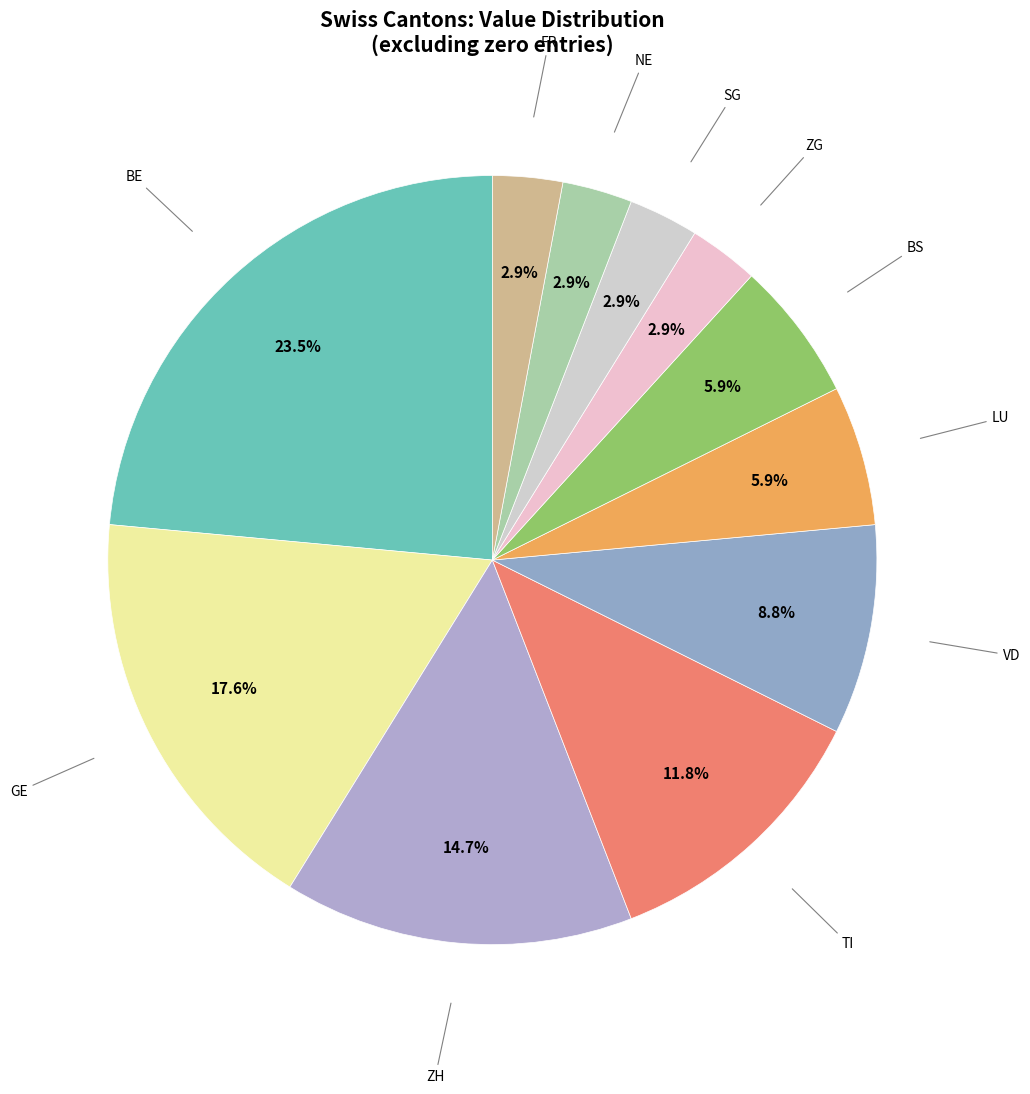

Count the number of slices in the pie.

11